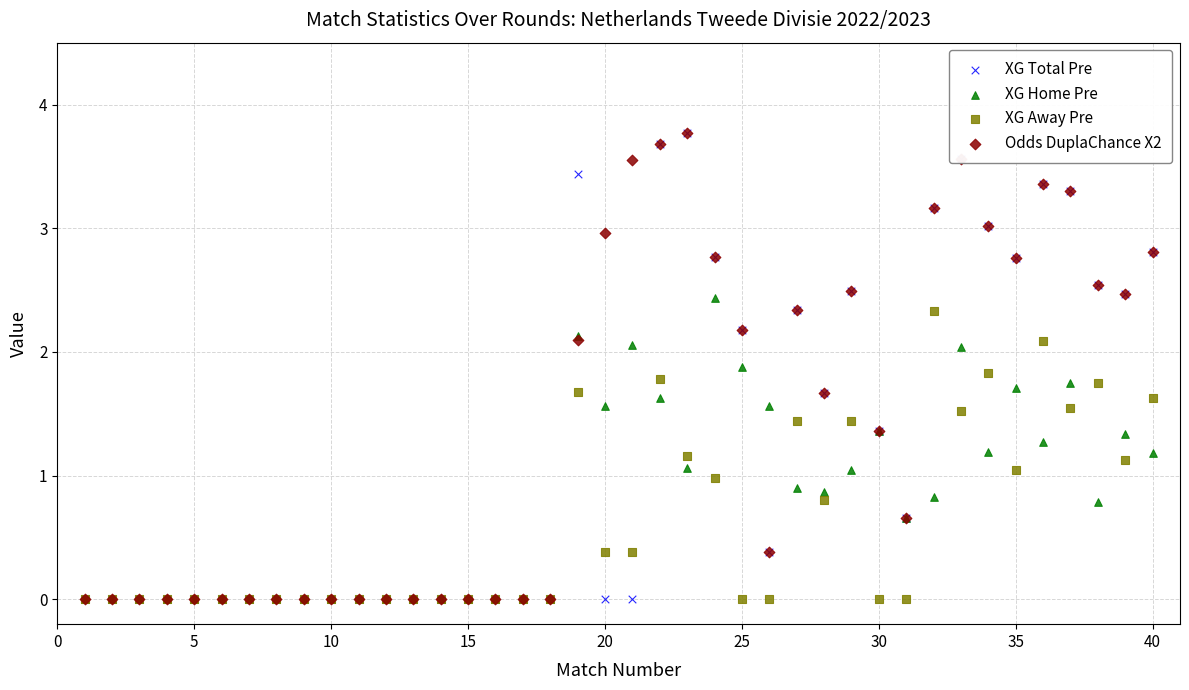

What are all the series names shown in the legend?

XG Total Pre, XG Home Pre, XG Away Pre, Odds DuplaChance X2